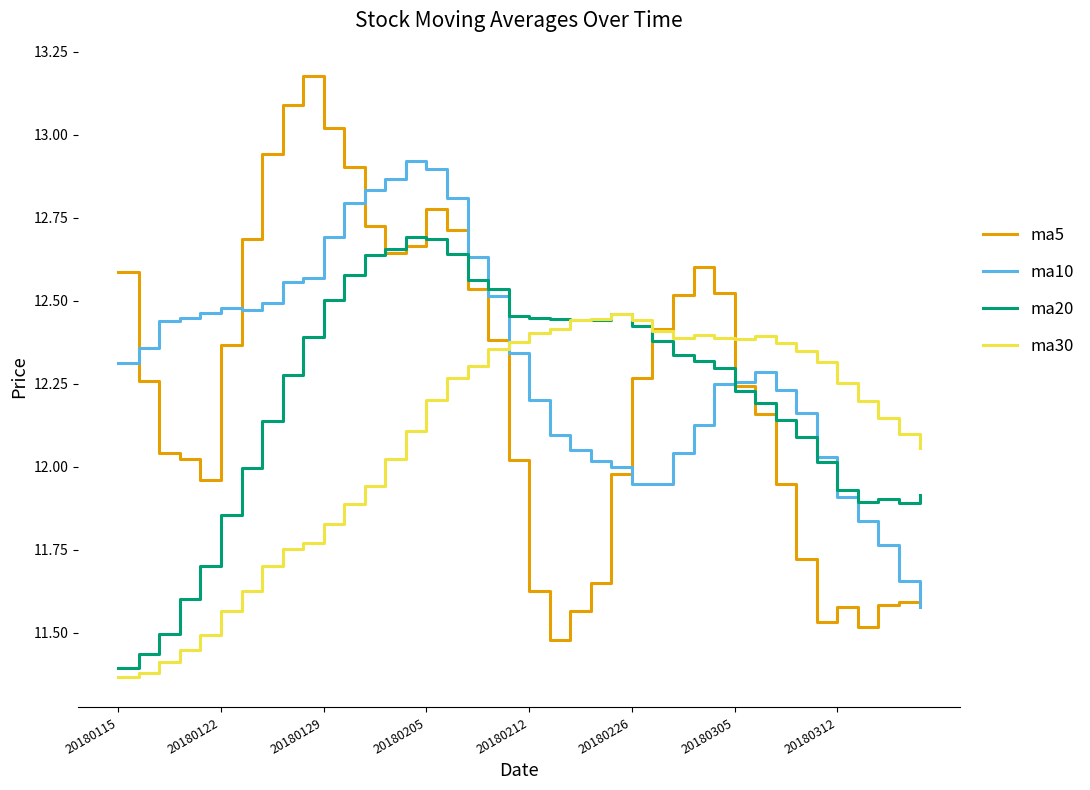

Rank the series by their maximum value, from highest to lowest.

ma5, ma10, ma20, ma30